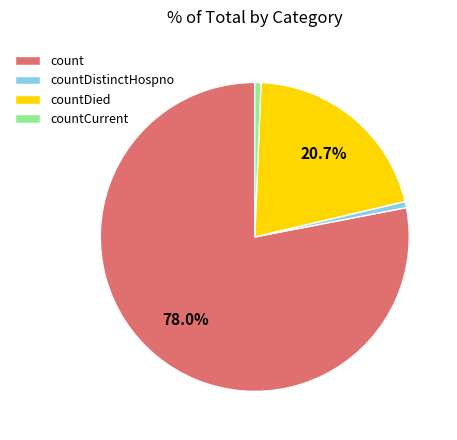

Approximately how many times larger is the value at countDistinctHospno compared to countCurrent?

1.0